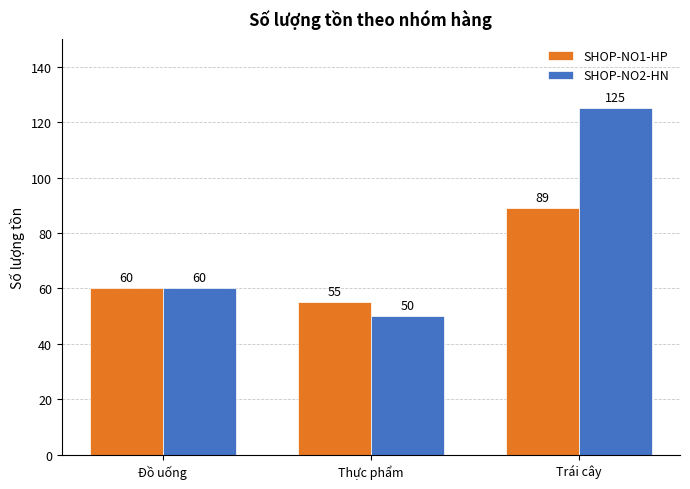

What is the sum of the SHOP-NO2-HN values at Trái cây and Thực phẩm?

175